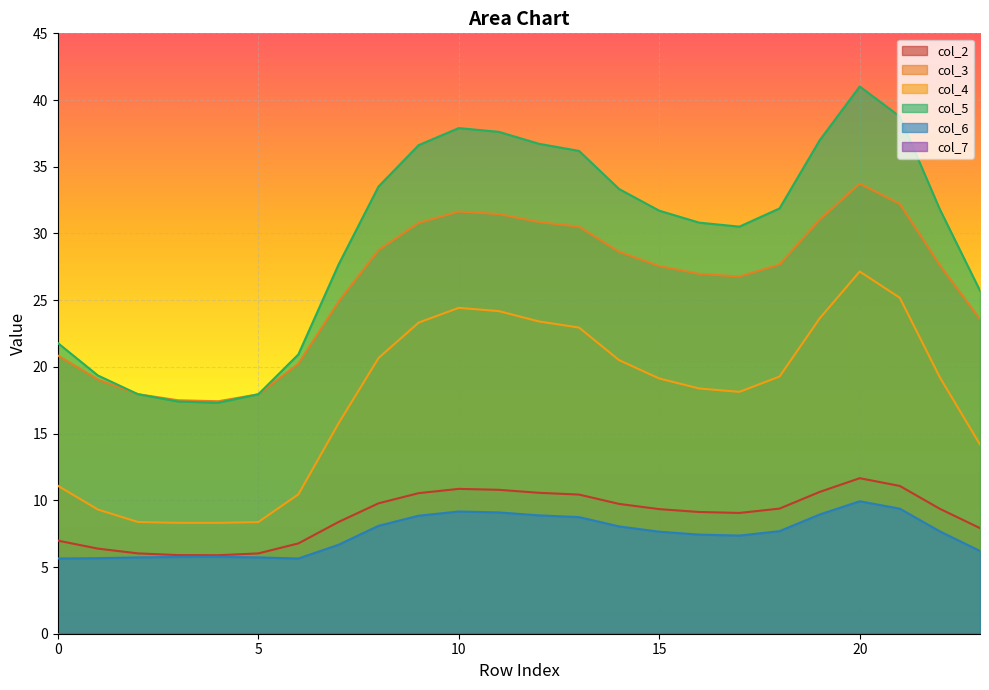

Which has a higher value, 23 or 21?

21